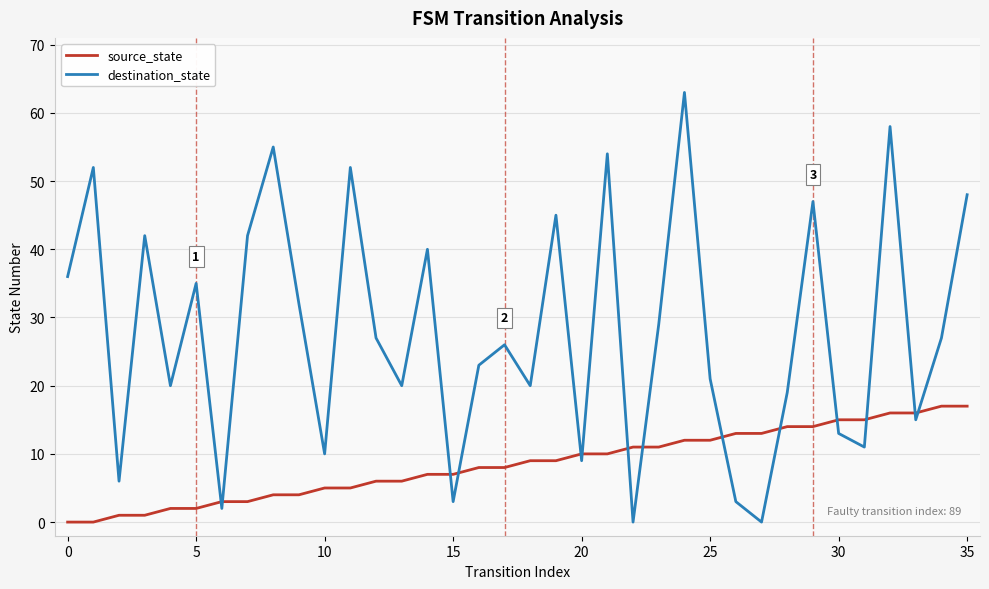

Which series has the widest spread of values?

destination_state